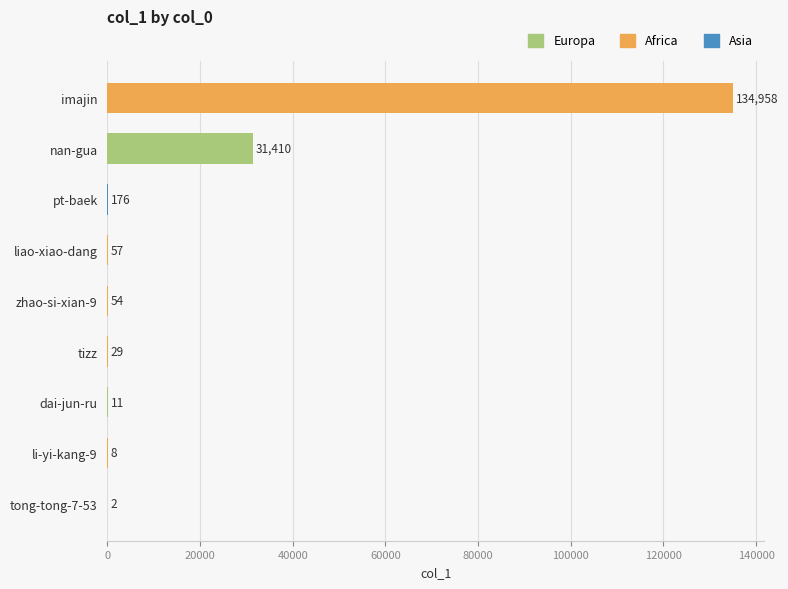

True or false: the data shows 41368 at nan-gua.

False